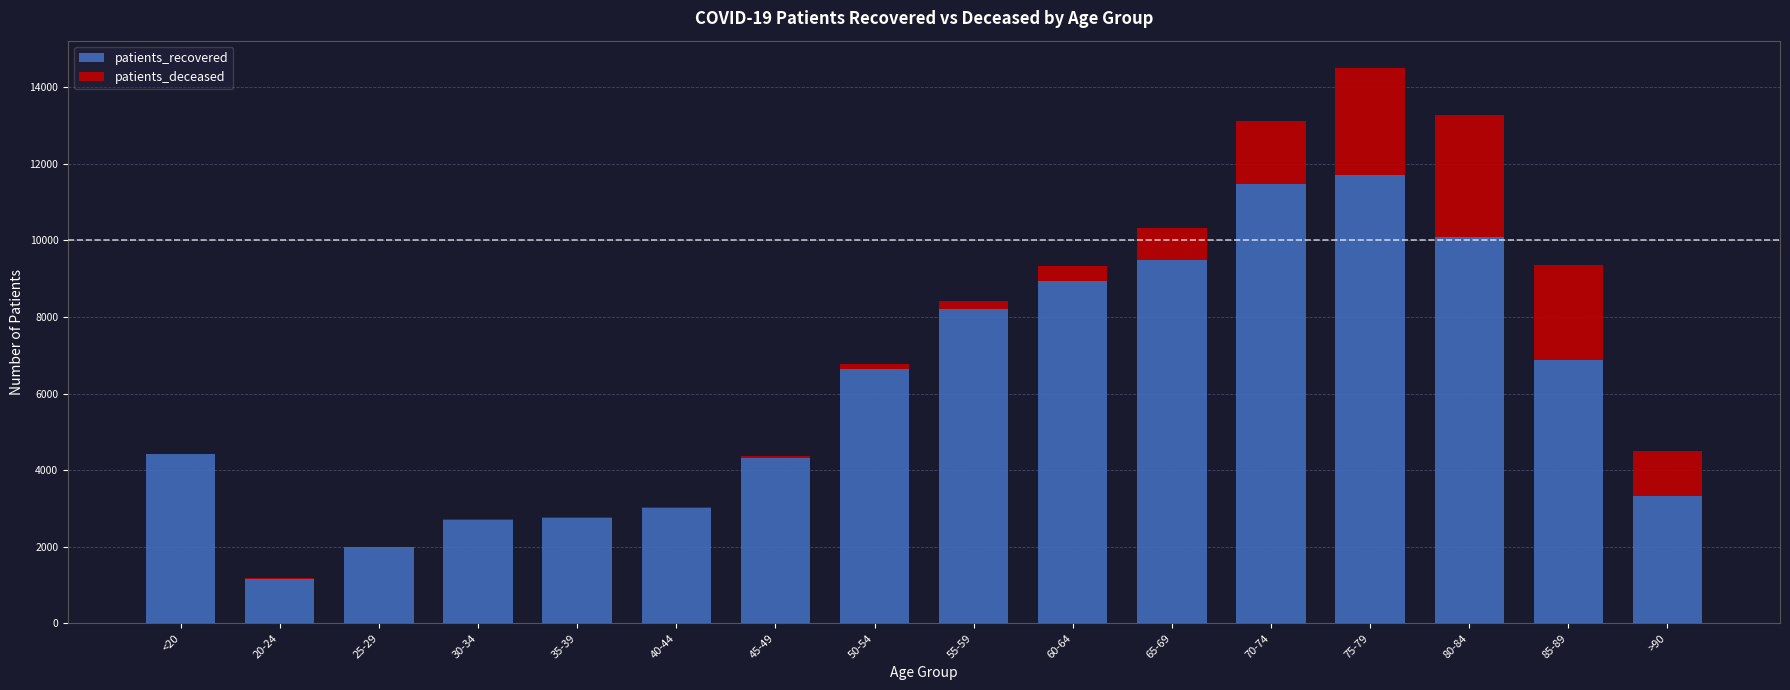

At which category is the sum across all series the highest?

75-79